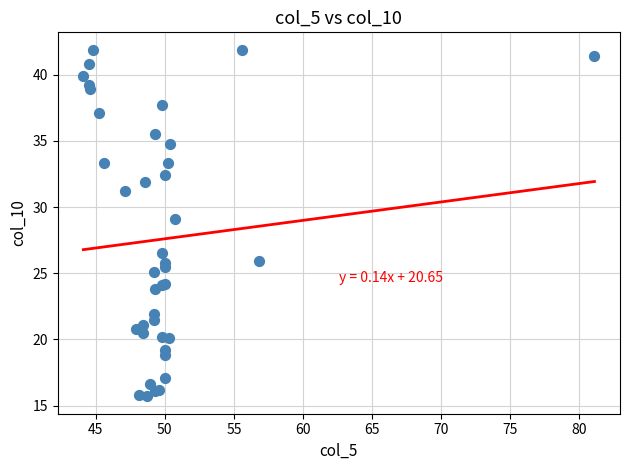

What Y value in the scatter plot is closest to 28?

29.1